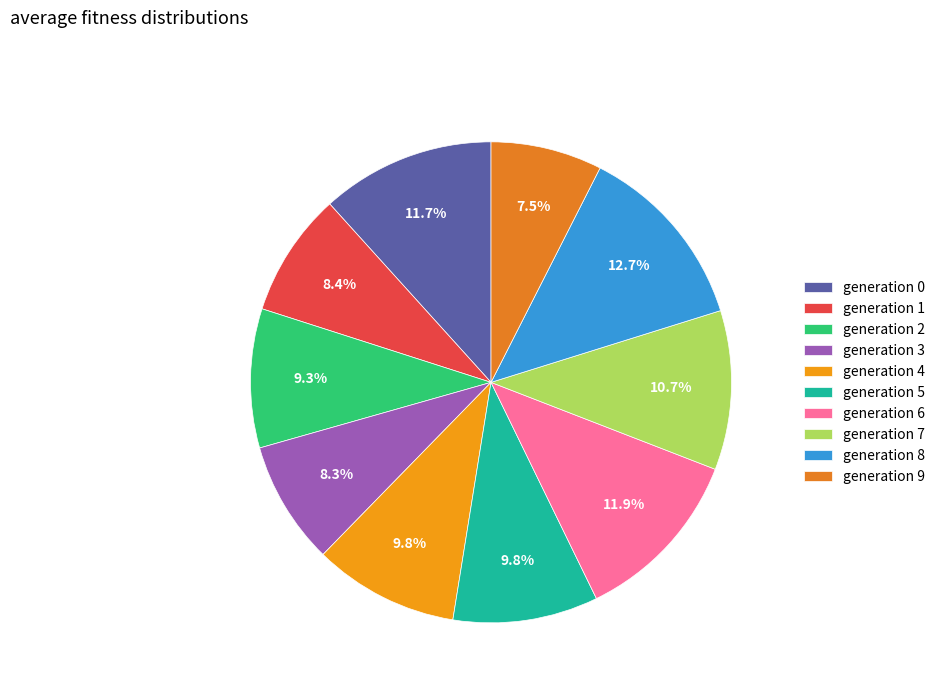

Rank the categories by value from lowest to highest.

9, 3, 1, 2, 5, 4, 7, 0, 6, 8